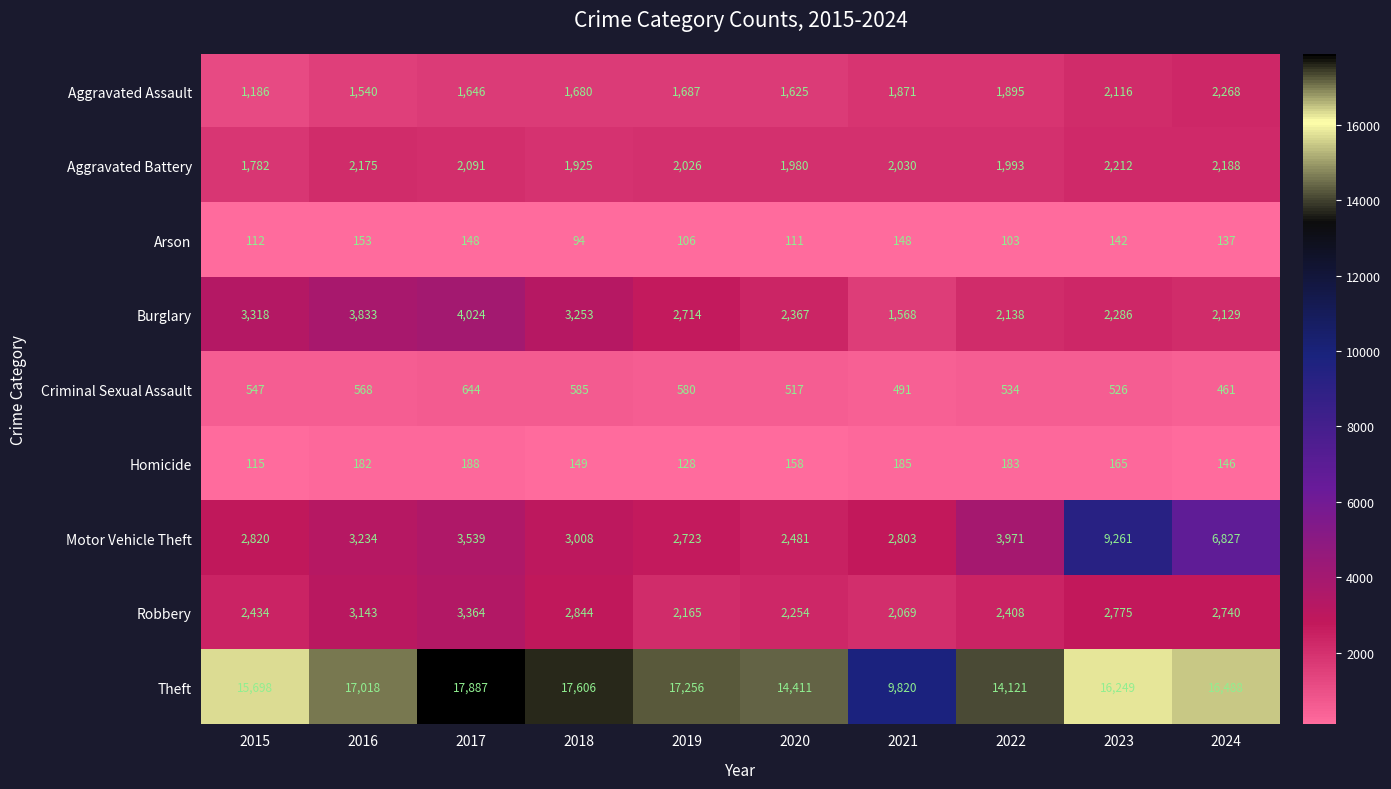

What is the difference between the highest and lowest values at 2024?

16351